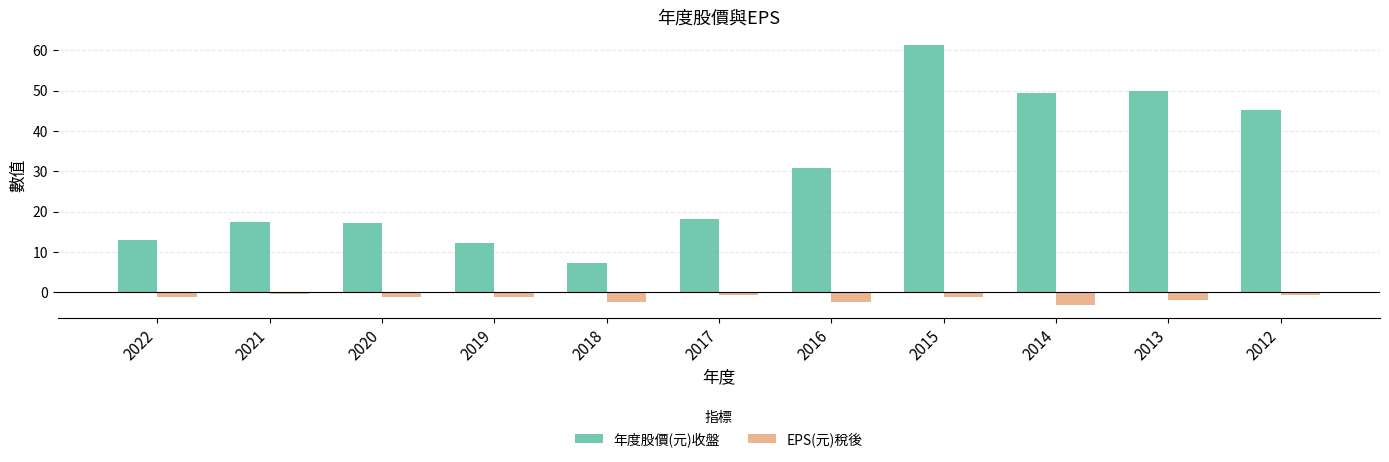

At 2012, list the series in order from smallest to largest.

EPS(元)稅後, 年度股價(元)收盤